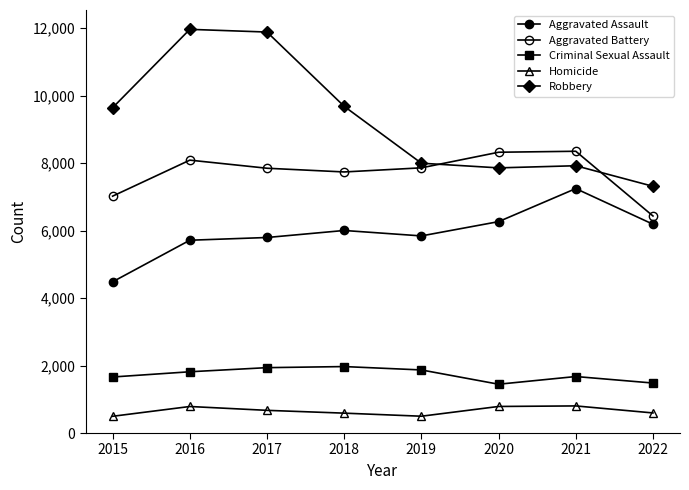

True or false: Aggravated Battery and Robbery intersect in this chart.

True